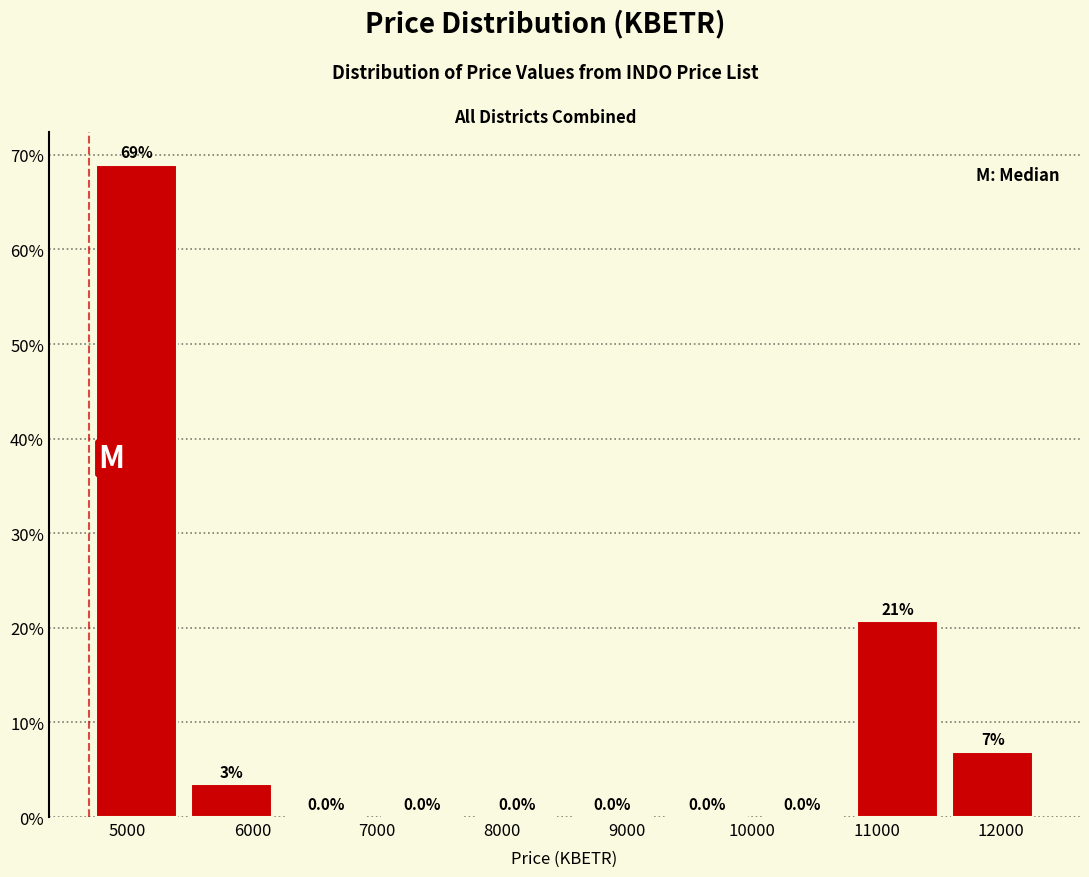

Over which range of the x-axis is the bar tallest?

4700 to 5400